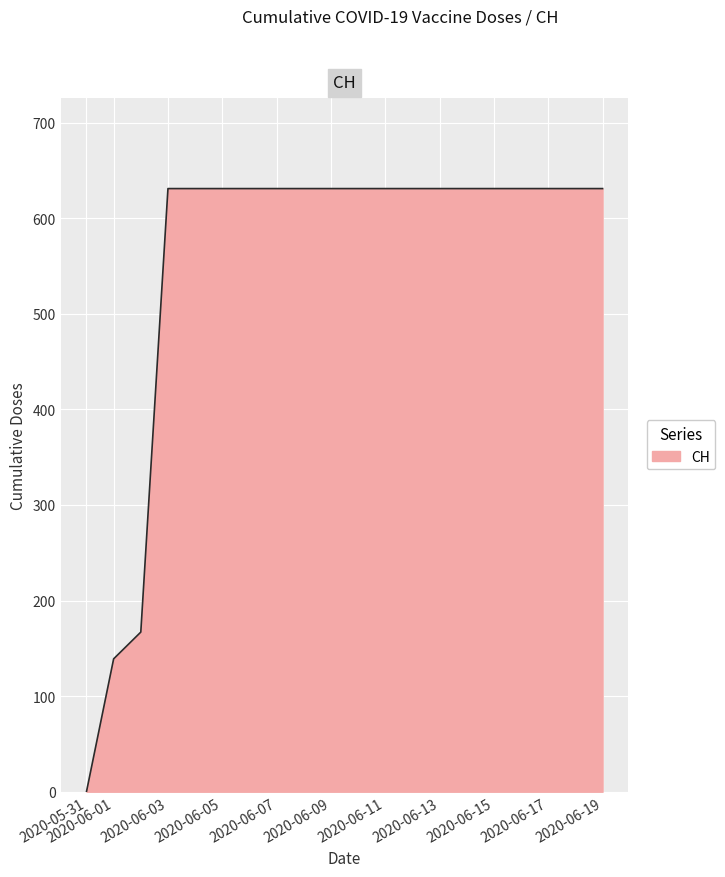

How many lines are shown in the chart?

1